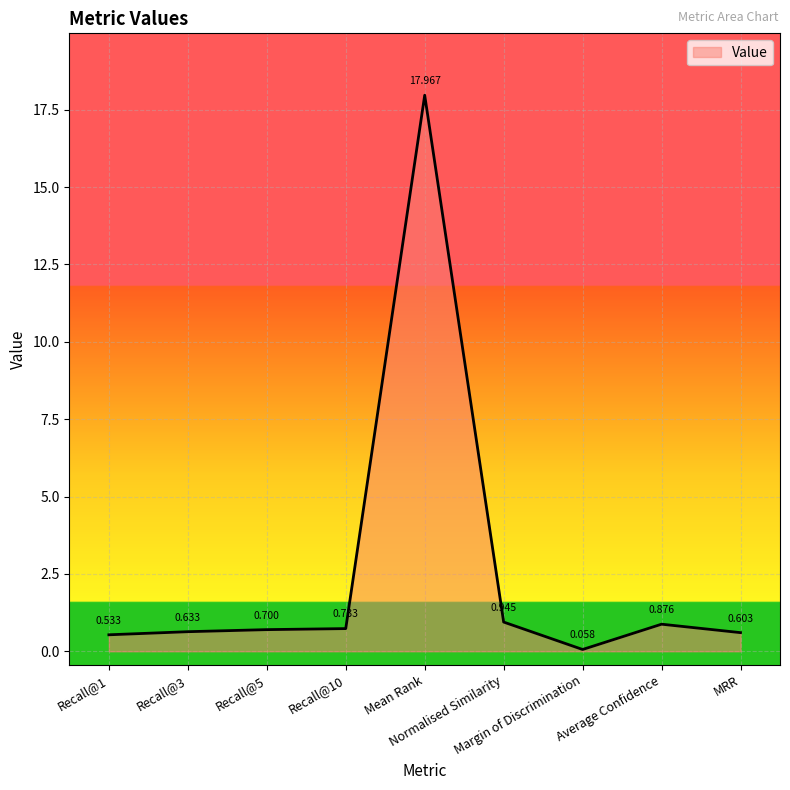

List the labels in order of value, smallest first.

Margin of Discrimination, Recall@1, MRR, Recall@3, Recall@5, Recall@10, Average Confidence, Normalised Similarity, Mean Rank